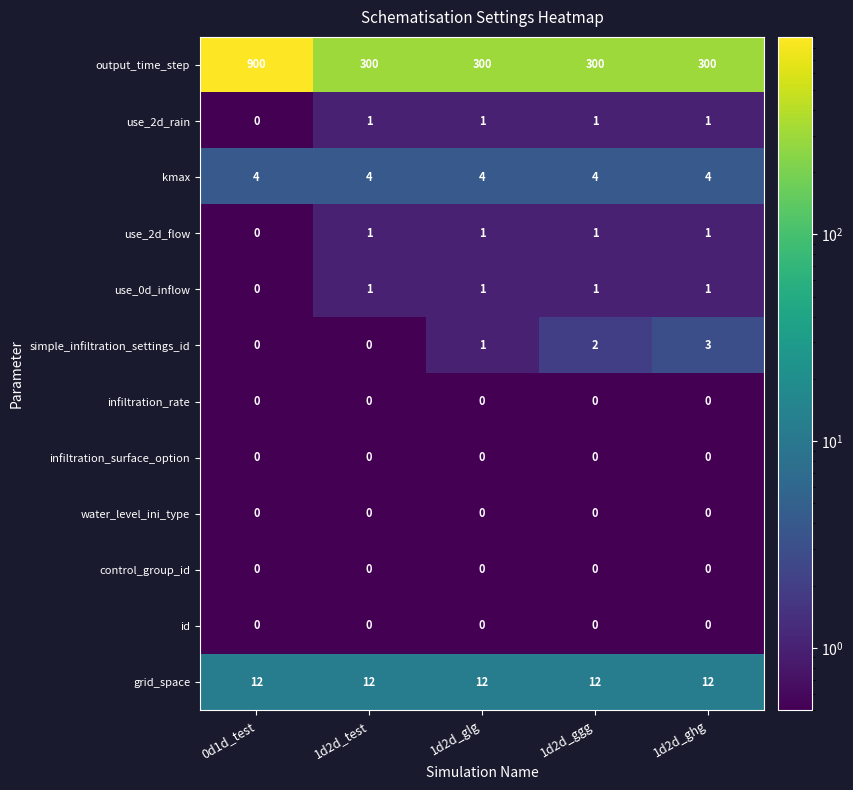

Which series has the widest spread of values?

output_time_step